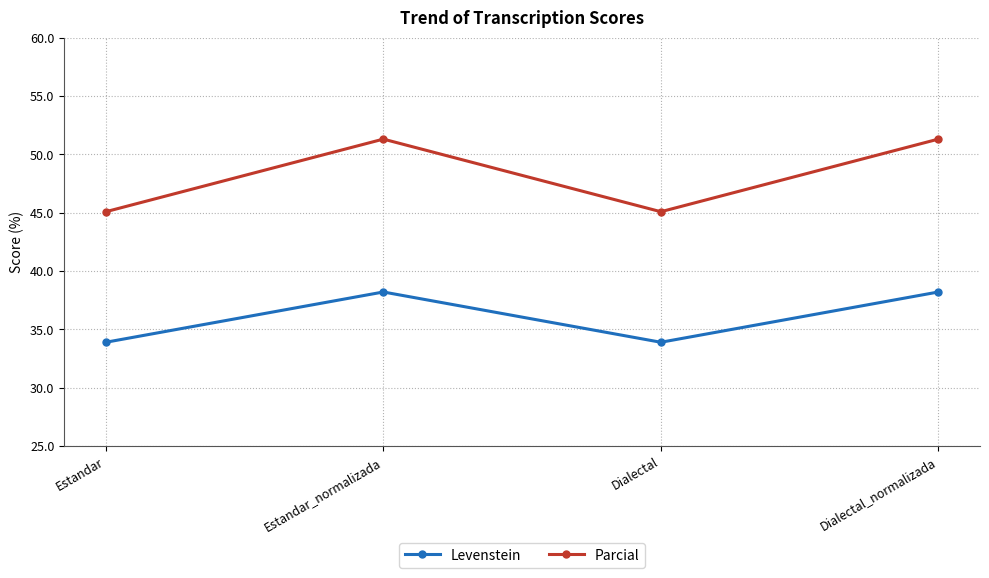

What is the spread (max minus min) of values at Dialectal_normalizada?

13.1